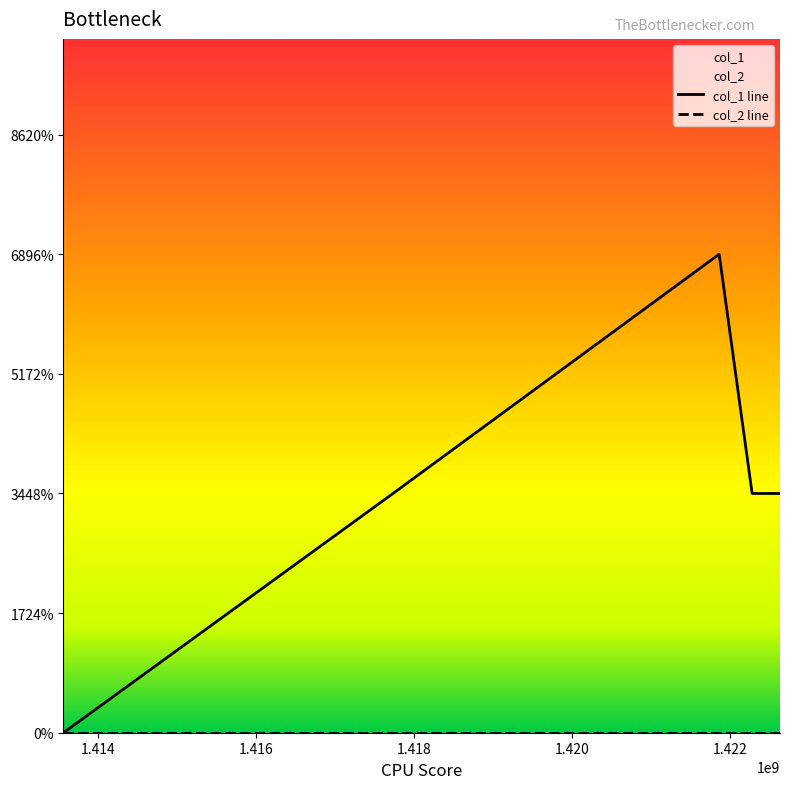

True or false: col_2 line and col_1 line cross at least once.

False